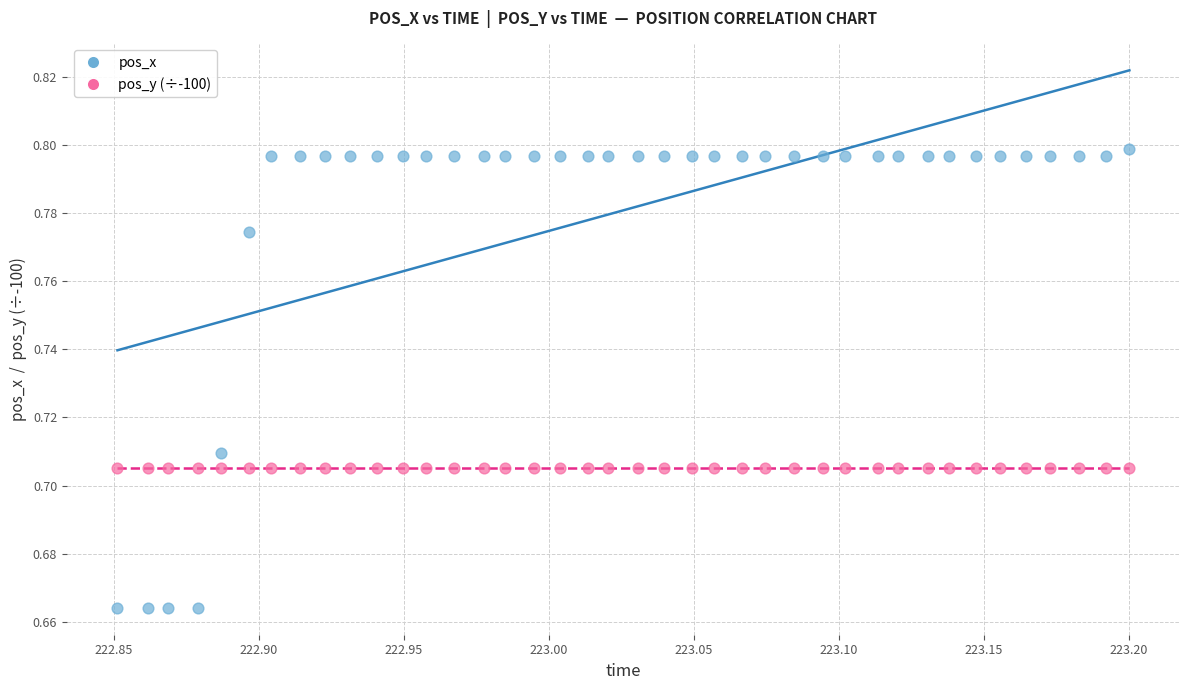

Which series reaches the maximum Y coordinate?

pos_x